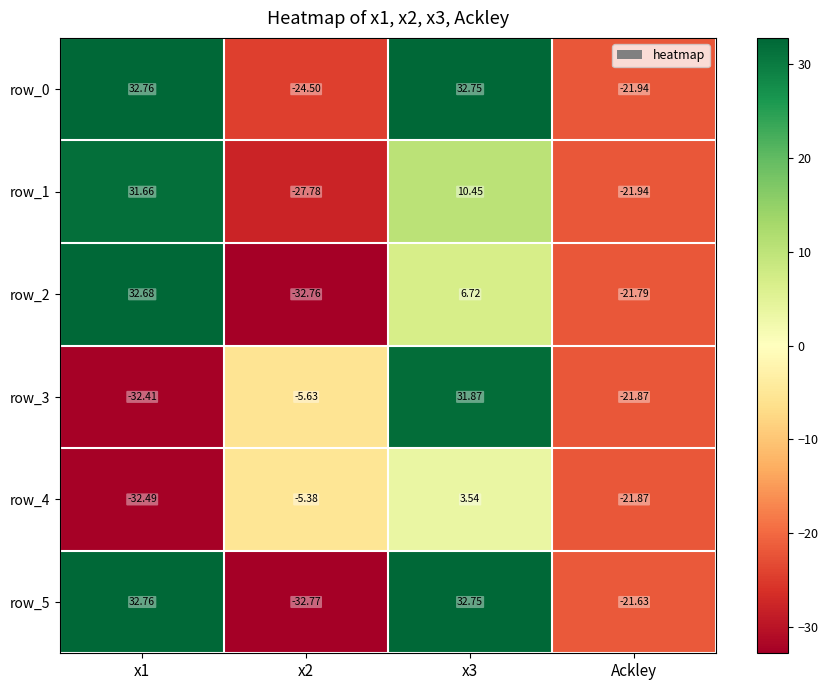

Which category has the lowest value in the row_4 series?

x1